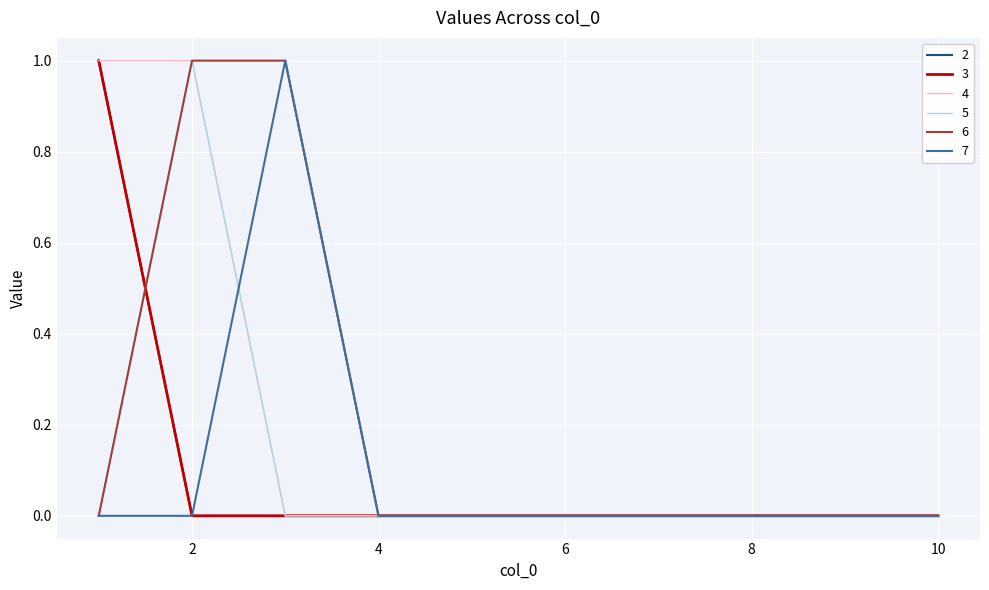

Does the chart display data point markers on the line(s)?

No